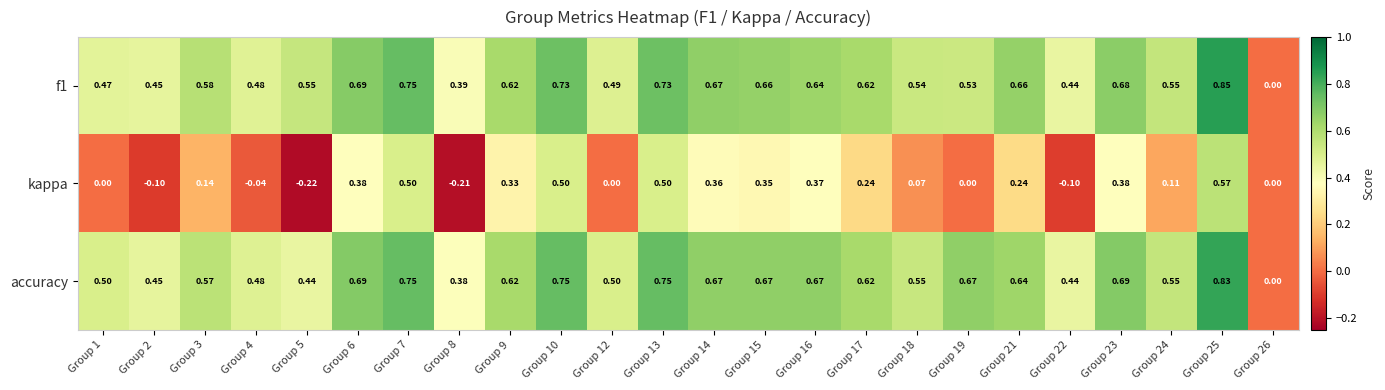

Which series has the largest total across all categories?

accuracy